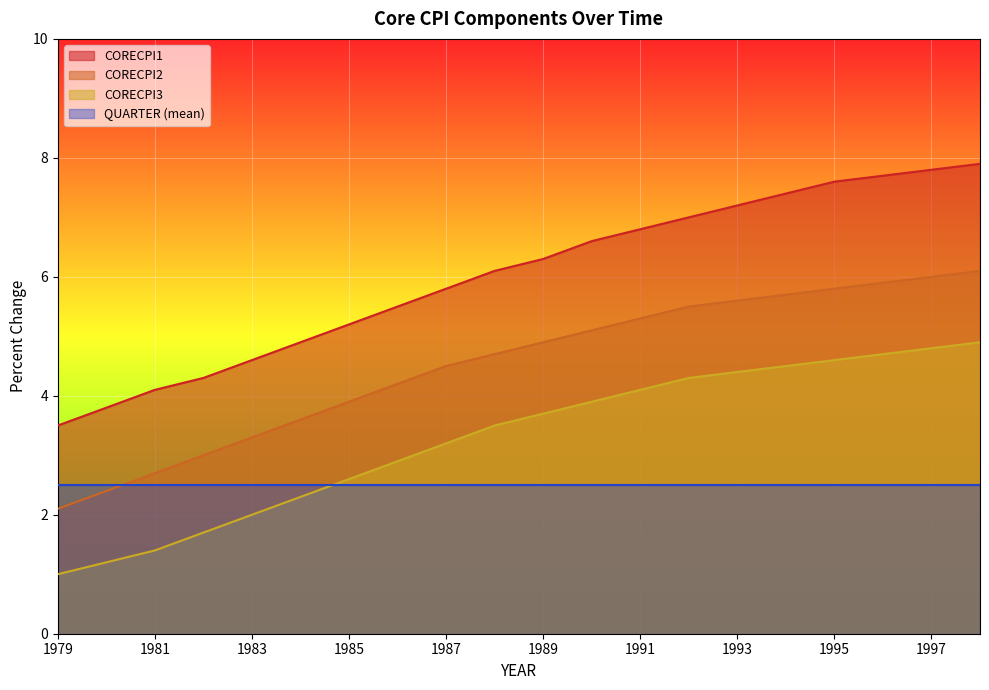

Count the number of categories in the chart.

20